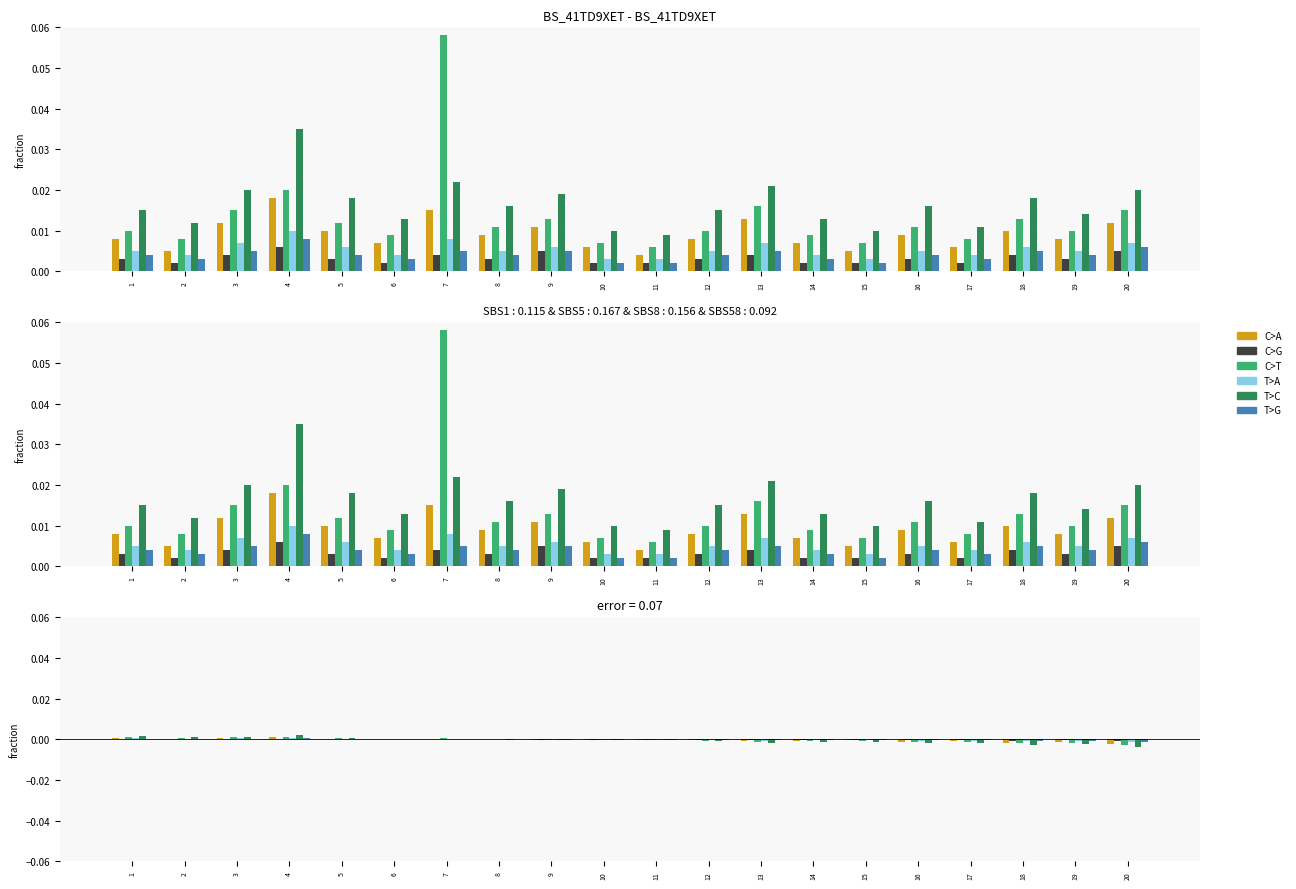

At which label does T>C reach its minimum?

20